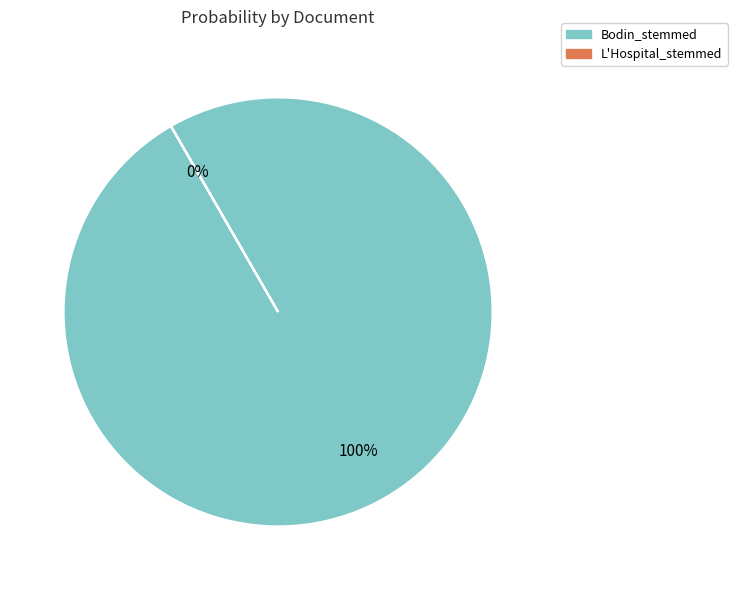

Which category accounts for the majority?

Bodin_stemmed